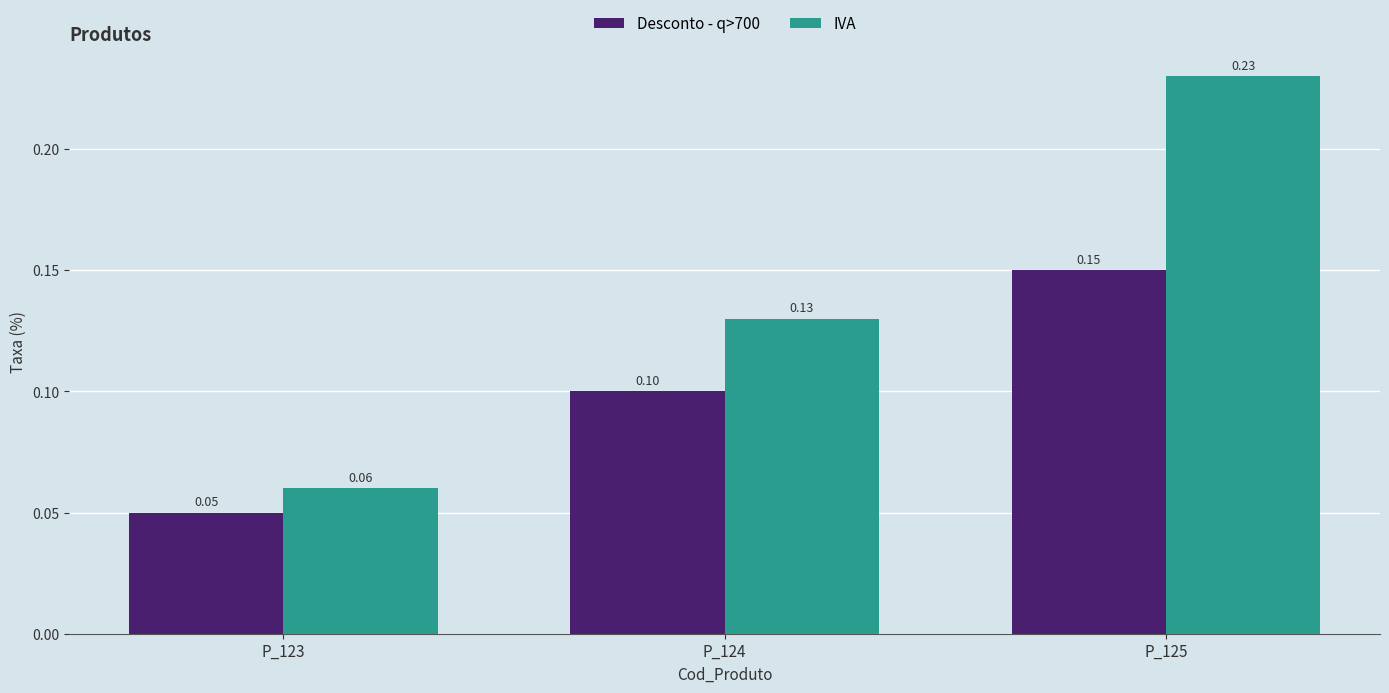

Between P_124 and P_125, which series saw the biggest shift?

IVA